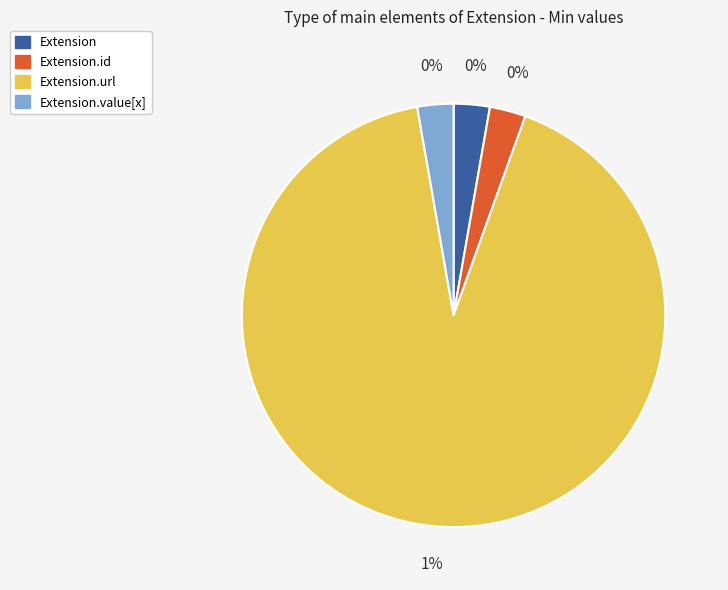

The Extension slice represents 0% of the pie. True or false?

True